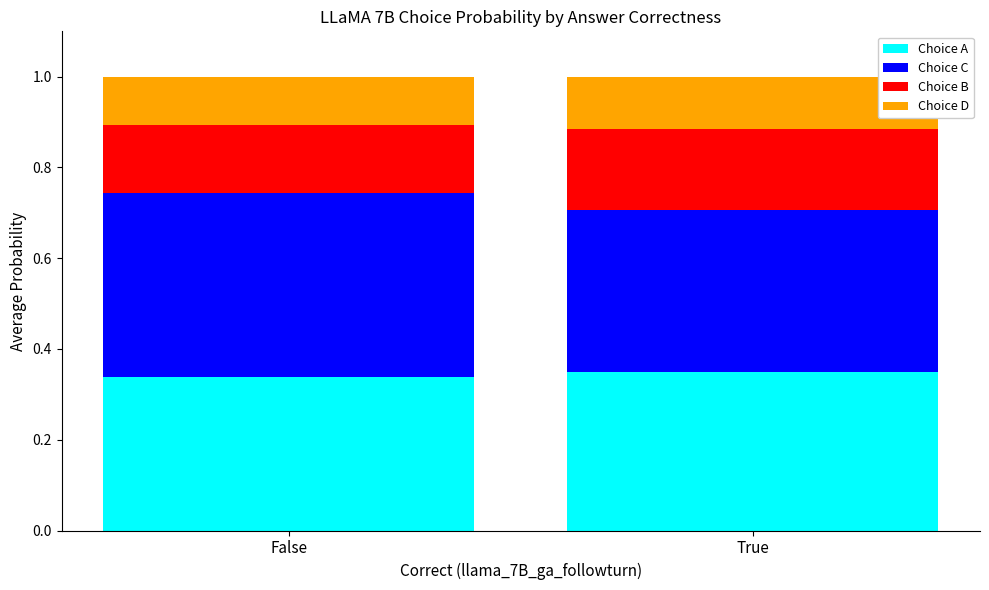

At which label does Choice A reach its minimum?

False